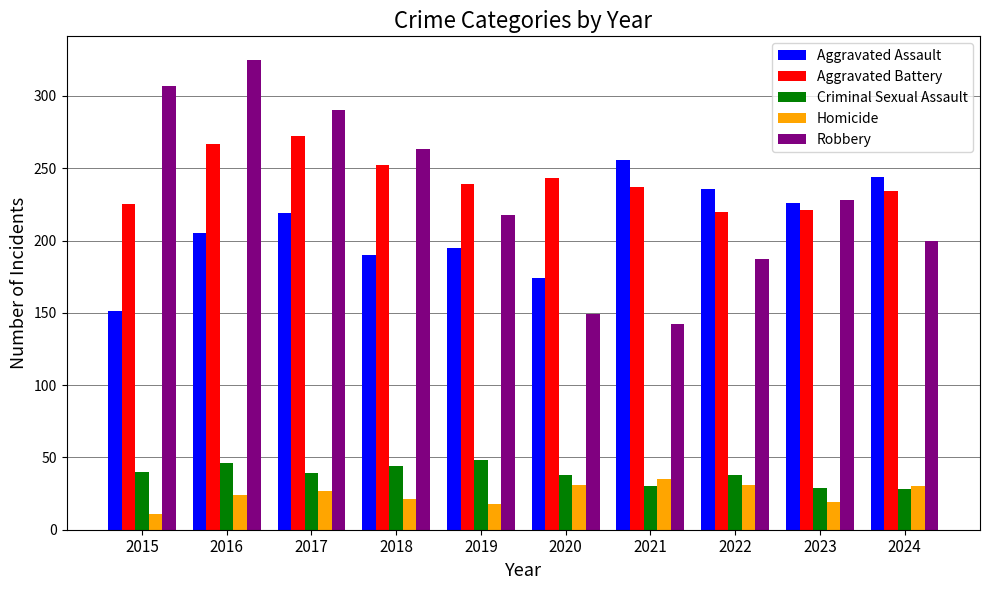

Which series has the largest range (max minus min)?

Robbery